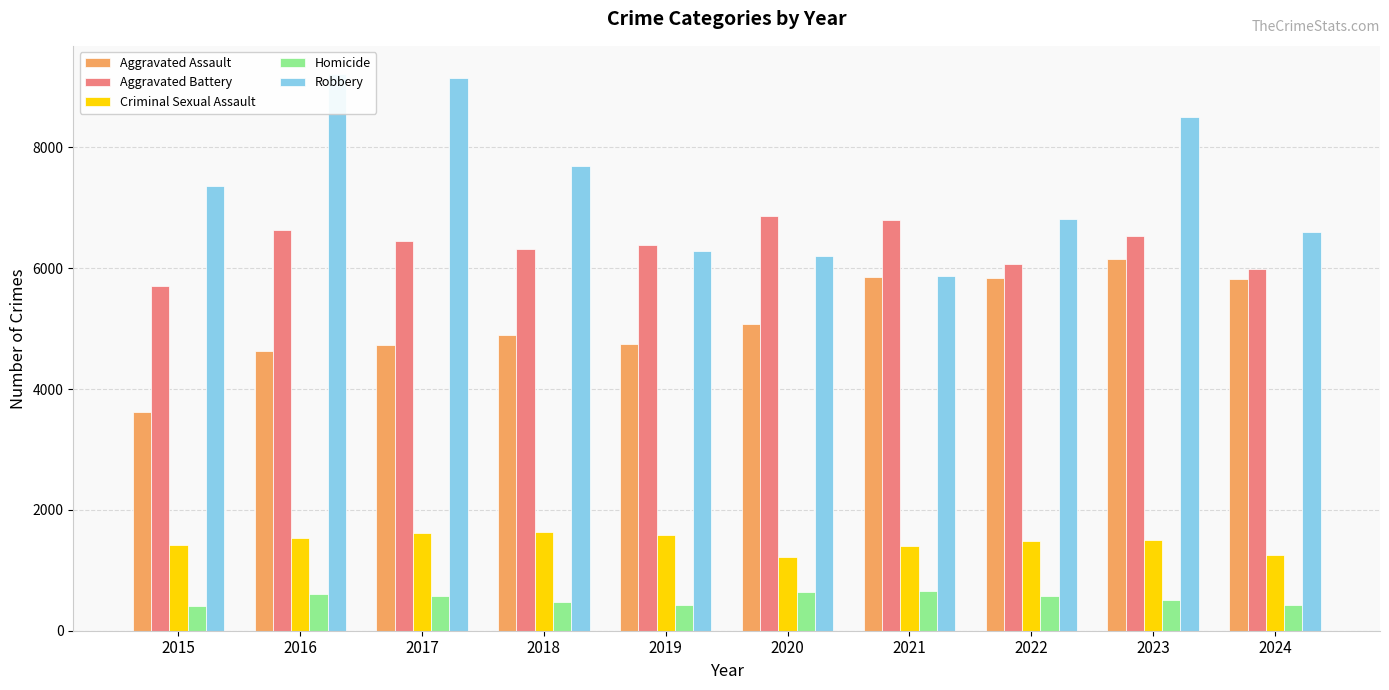

Is it true that Aggravated Battery equals 6381 at 2019?

True